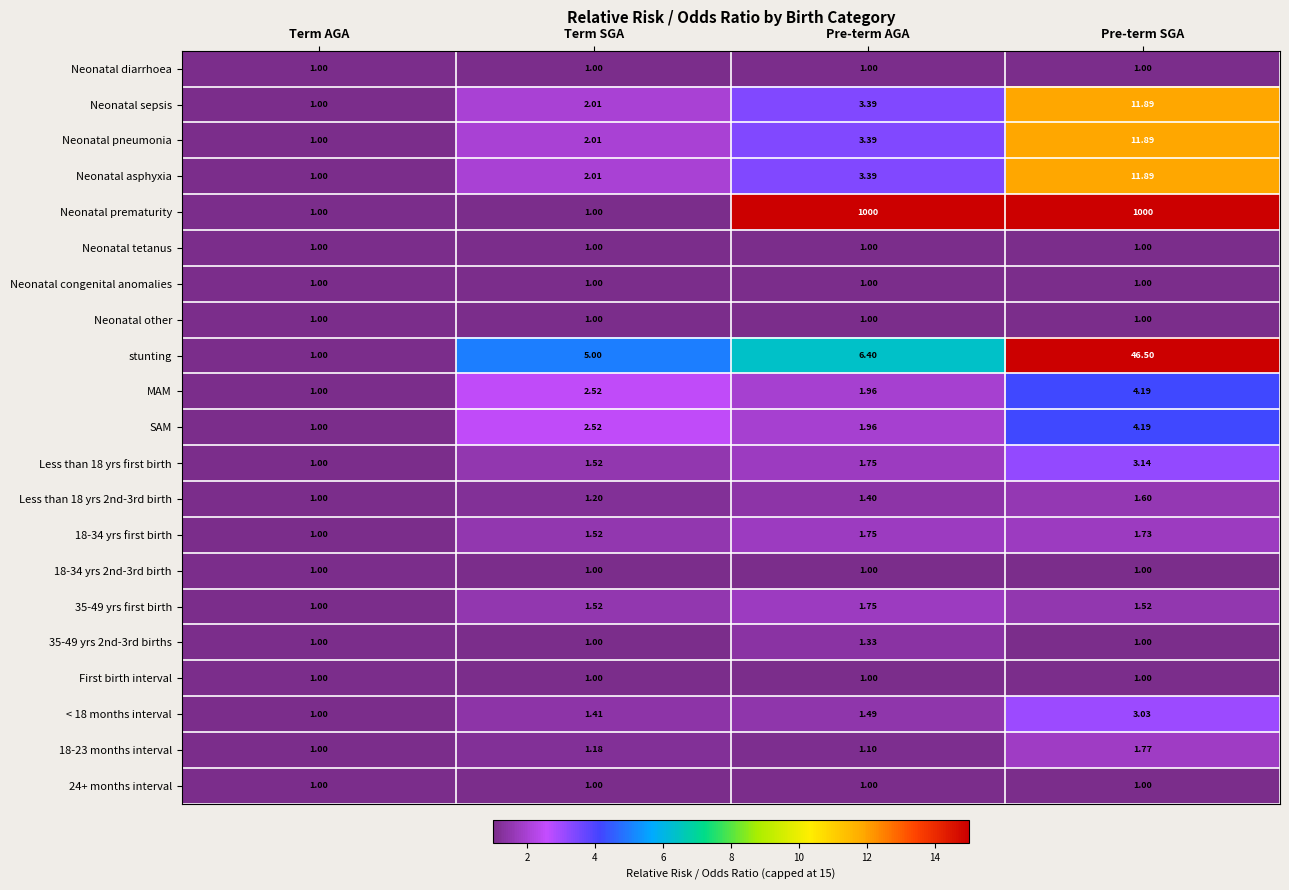

Which series has the widest spread of values?

Neonatal prematurity